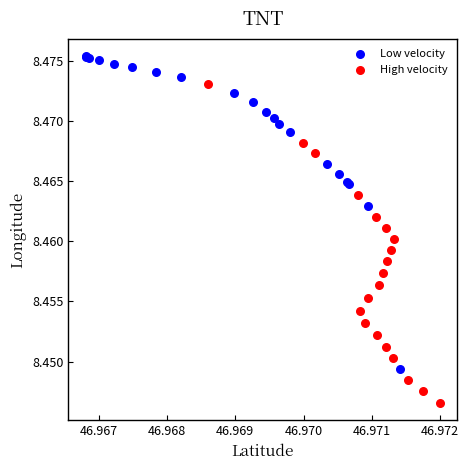

Which series reaches the minimum Y coordinate?

High velocity